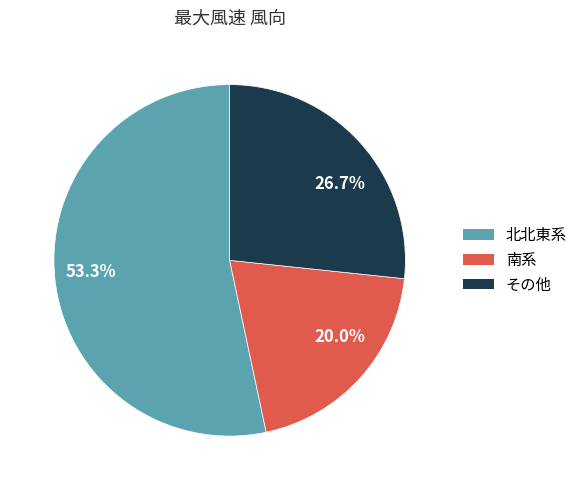

Combined, do 26.7% and 53.3% account for over 50%?

Yes